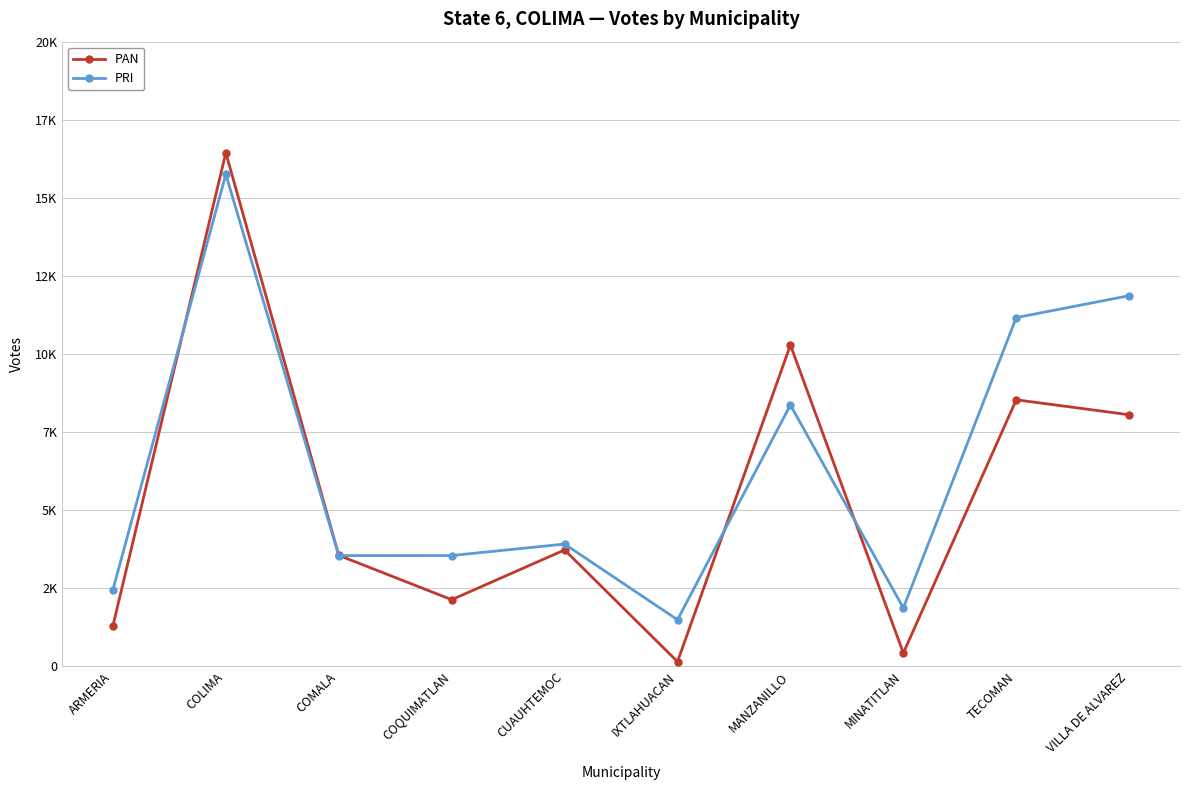

Reading left to right, extract all data points from this chart.

PAN: 1294	16442	3552	2131	3724	146	10286	423	8532	8053
PRI: 2447	15750	3543	3545	3912	1489	8366	1866	11164	11866